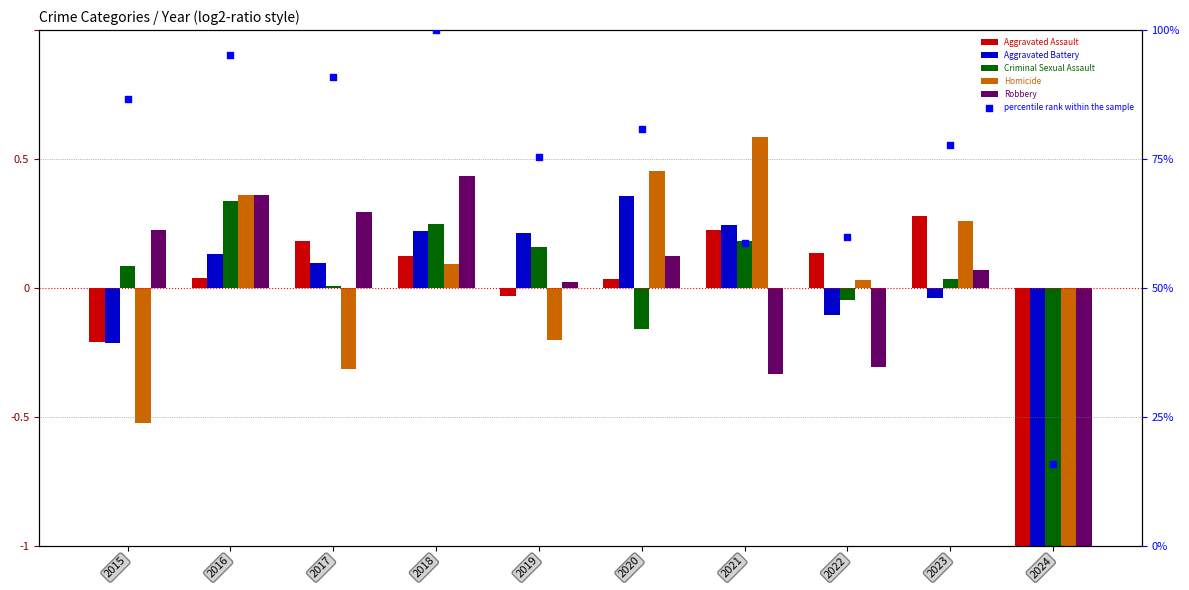

Is the value of Robbery at 2024 greater than the value of Aggravated Battery at 2022?

No